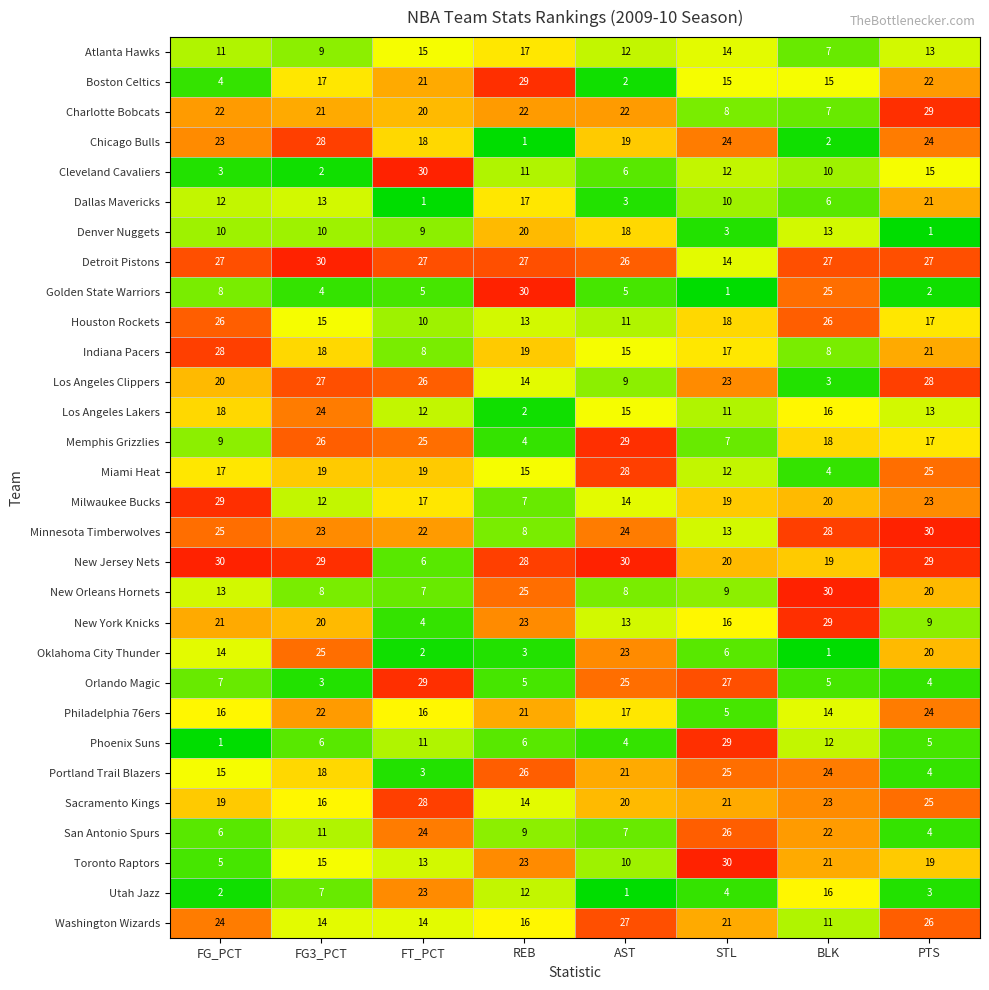

List the labels in order of Utah Jazz value, largest first.

FT_PCT, BLK, REB, FG3_PCT, STL, PTS, FG_PCT, AST